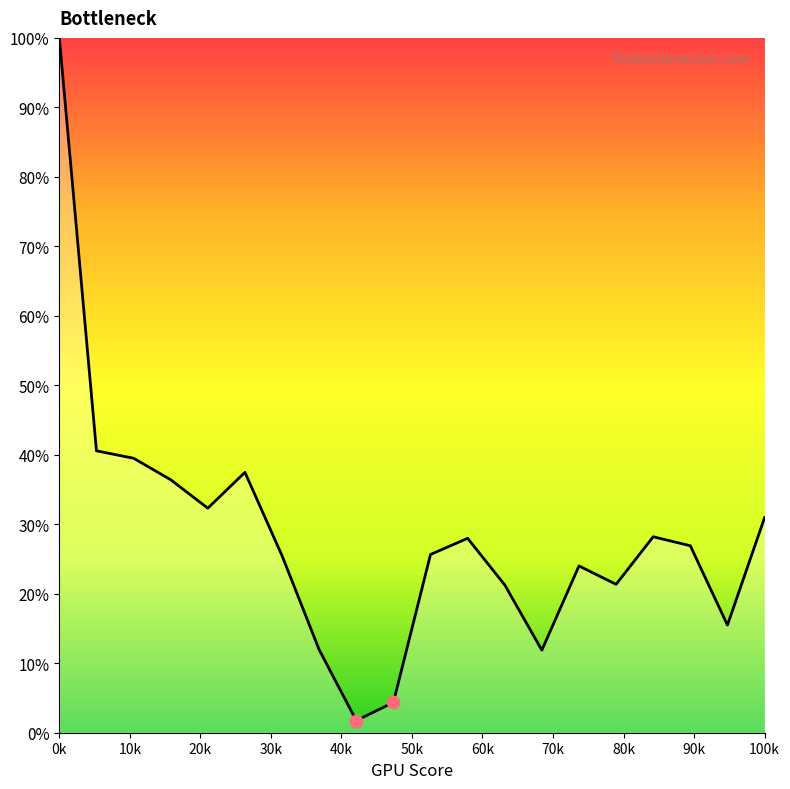

What is the maximum value shown in the chart?

100.0